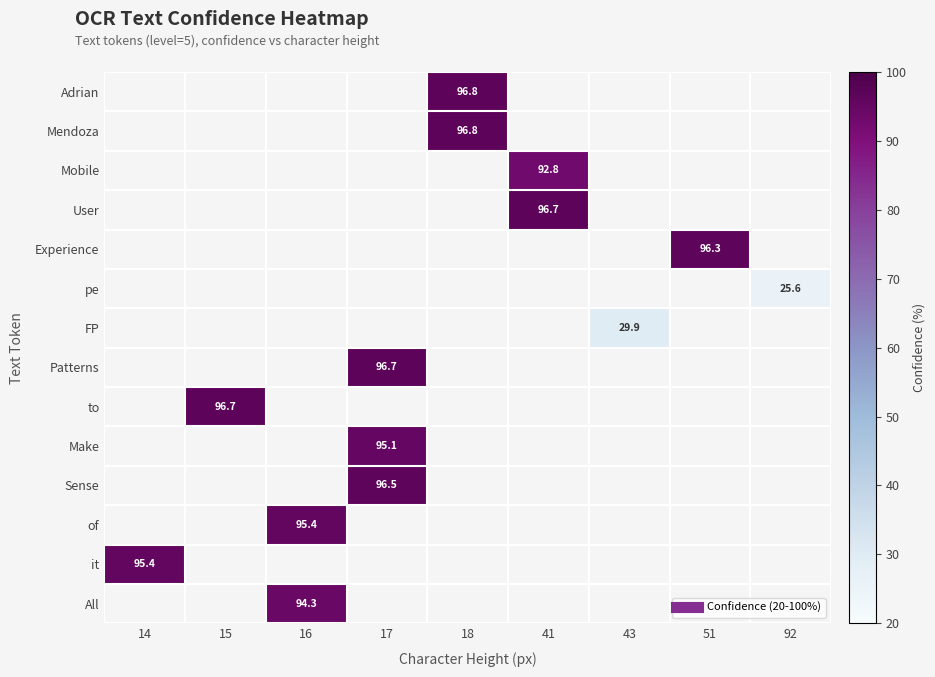

How many distinct data groups are displayed?

14